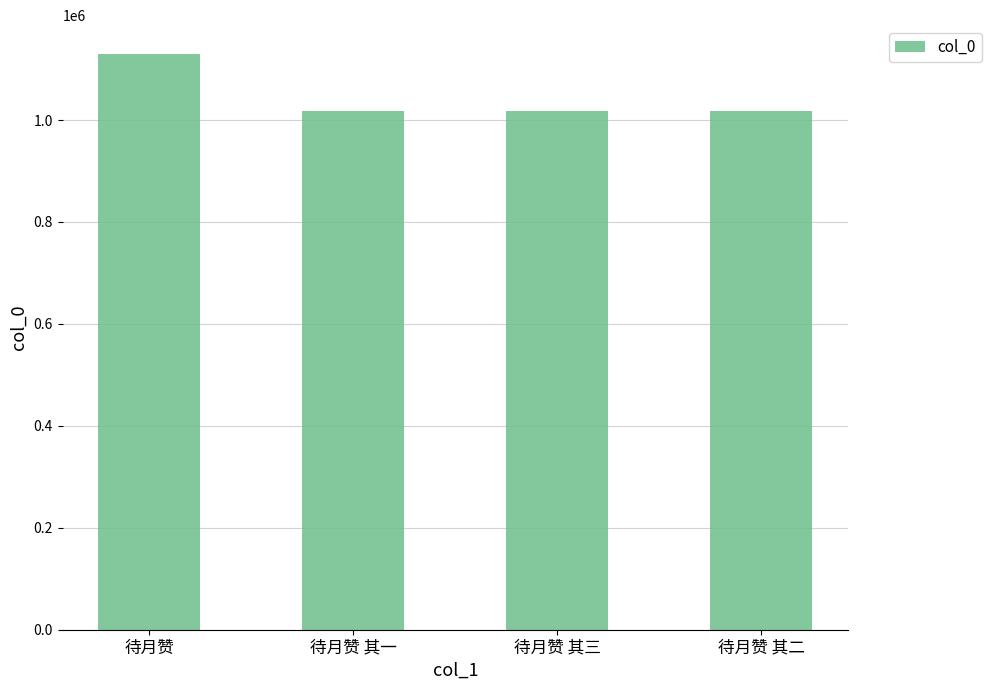

At which label is the value closest to 1073536?

待月赞 其三